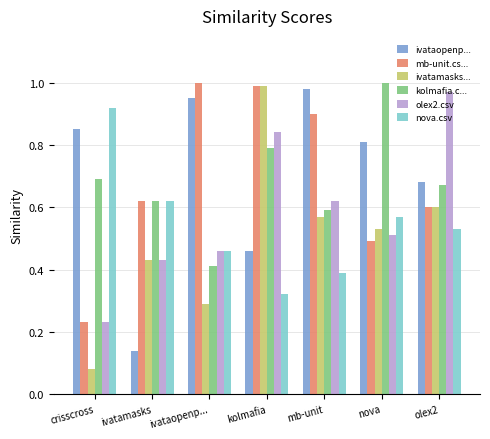

At which category does the chart reach its minimum across all series?

crisscross